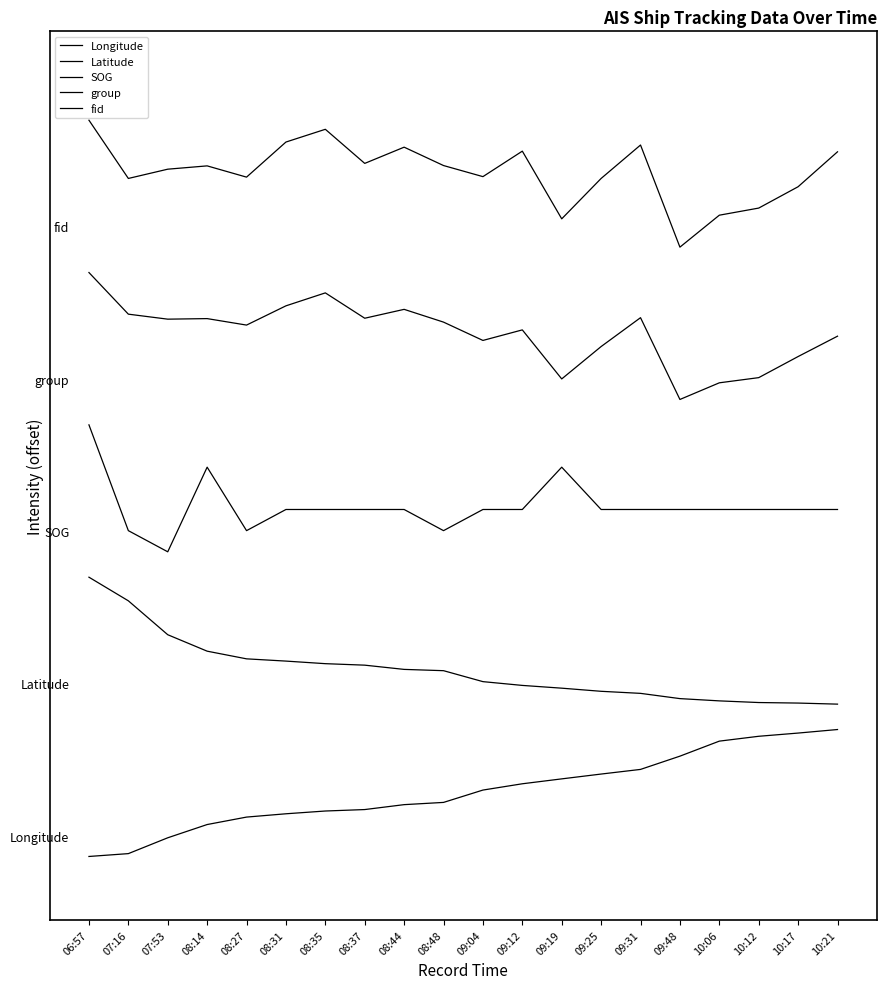

Does the chart display data point markers on the line(s)?

No